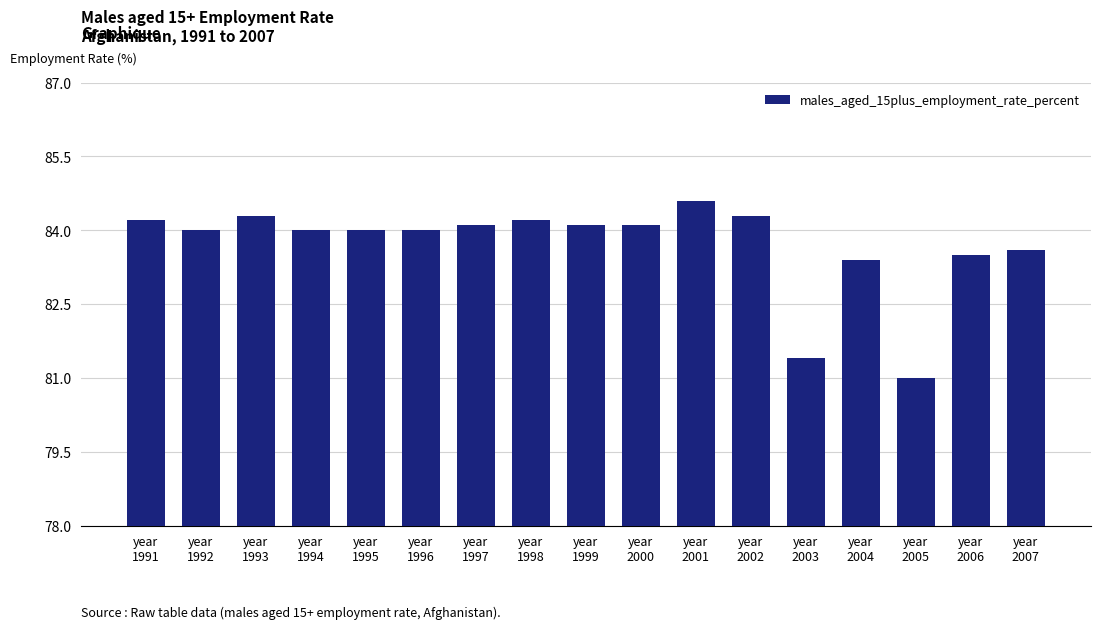

What is the approximate value at year
1998?

84.2